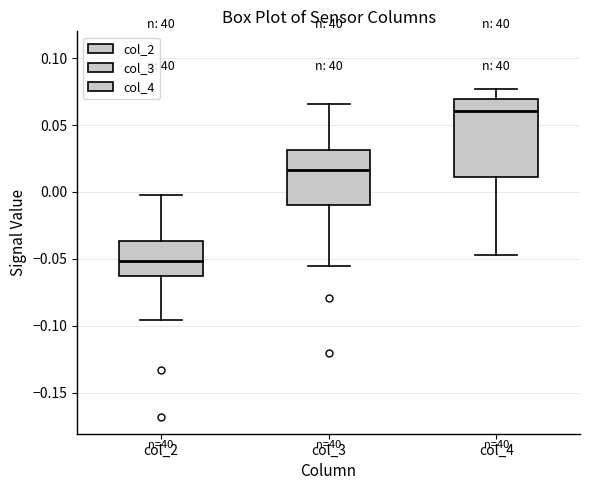

Which box has the highest median line?

col_4